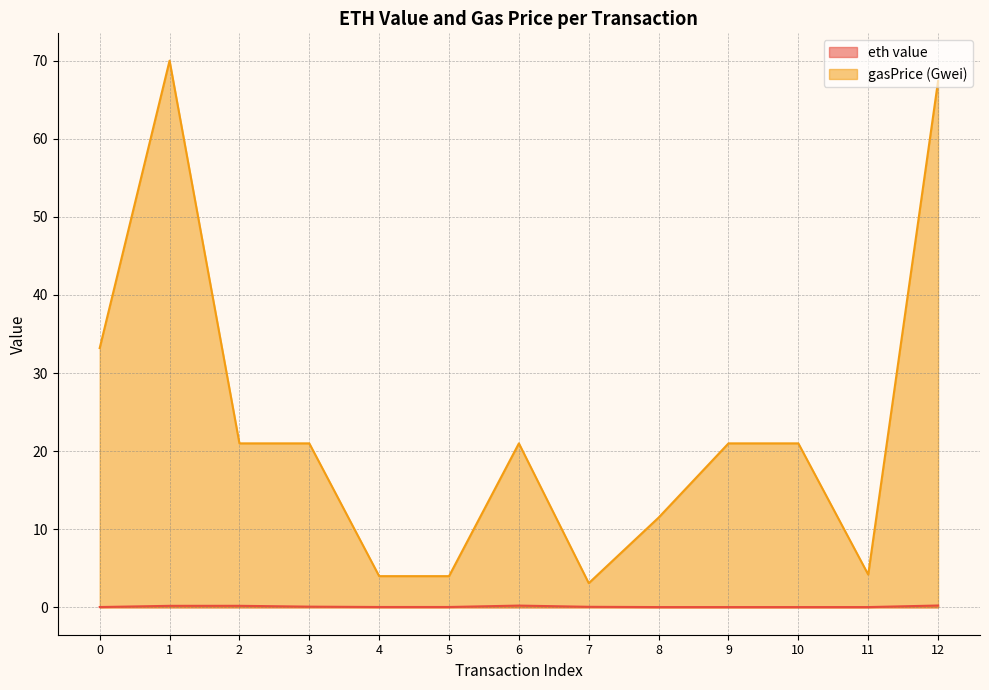

Which label corresponds to the largest value in the chart?

1